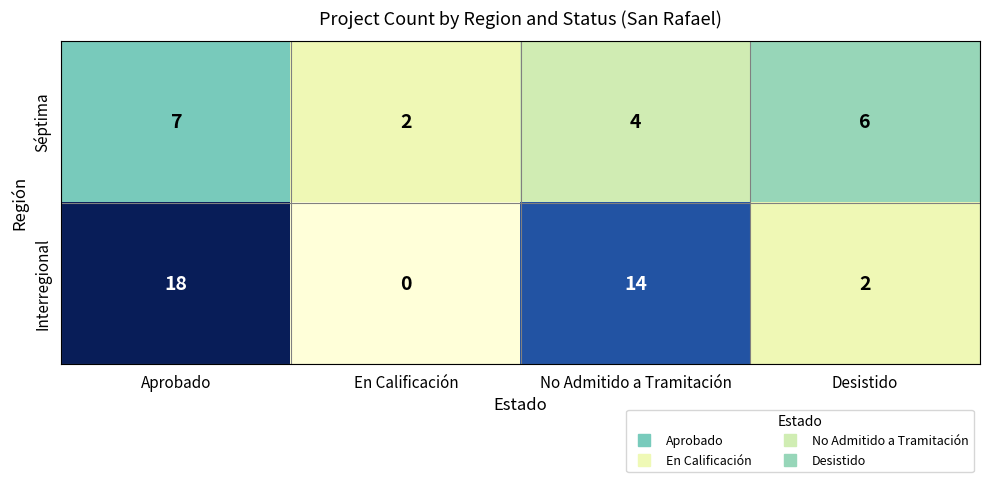

What is the average value of the Séptima series?

5